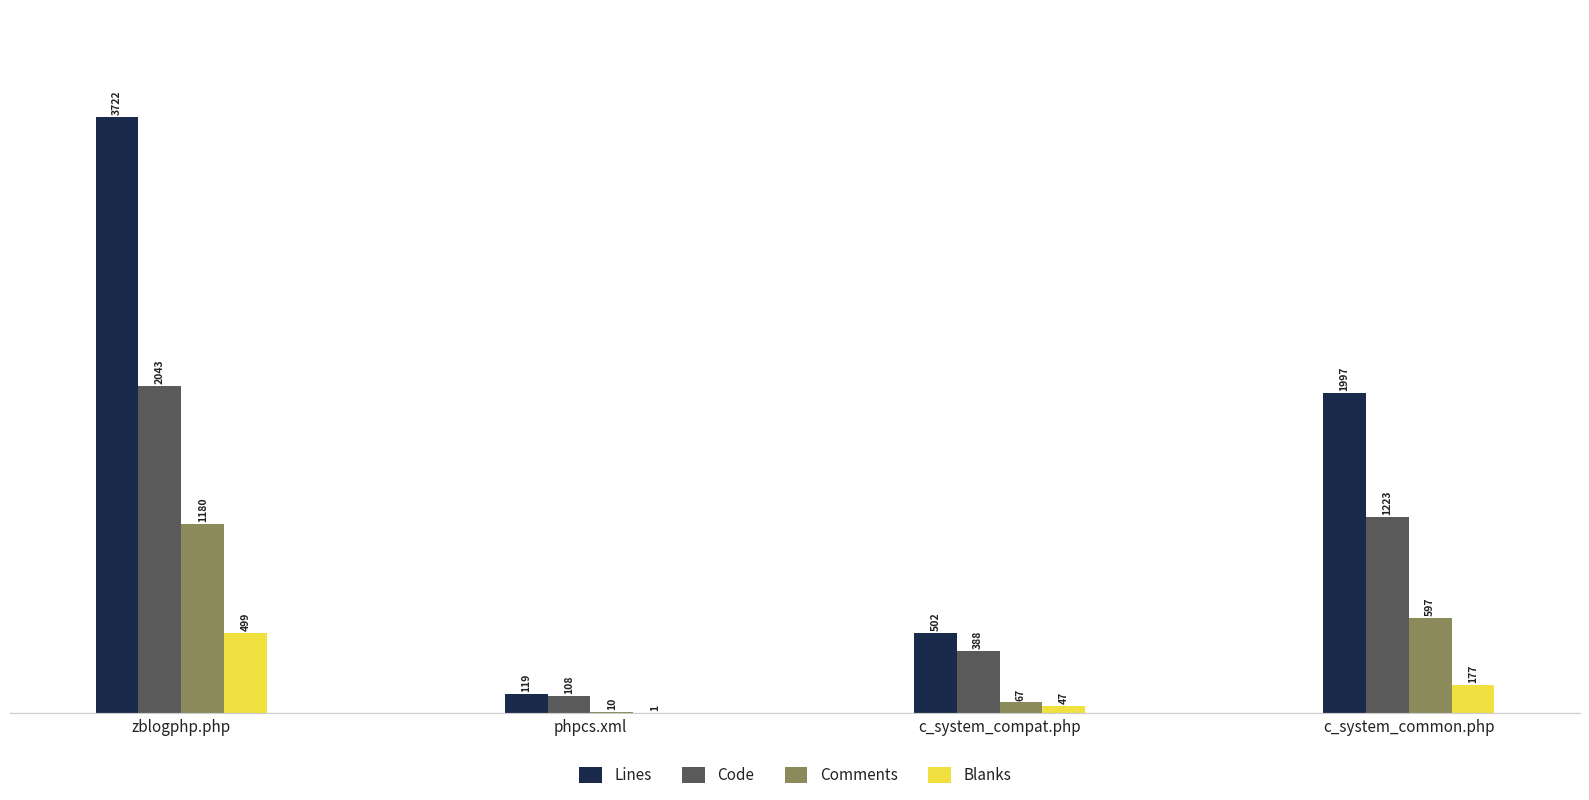

What value does the Code series have at c_system_compat.php?

388